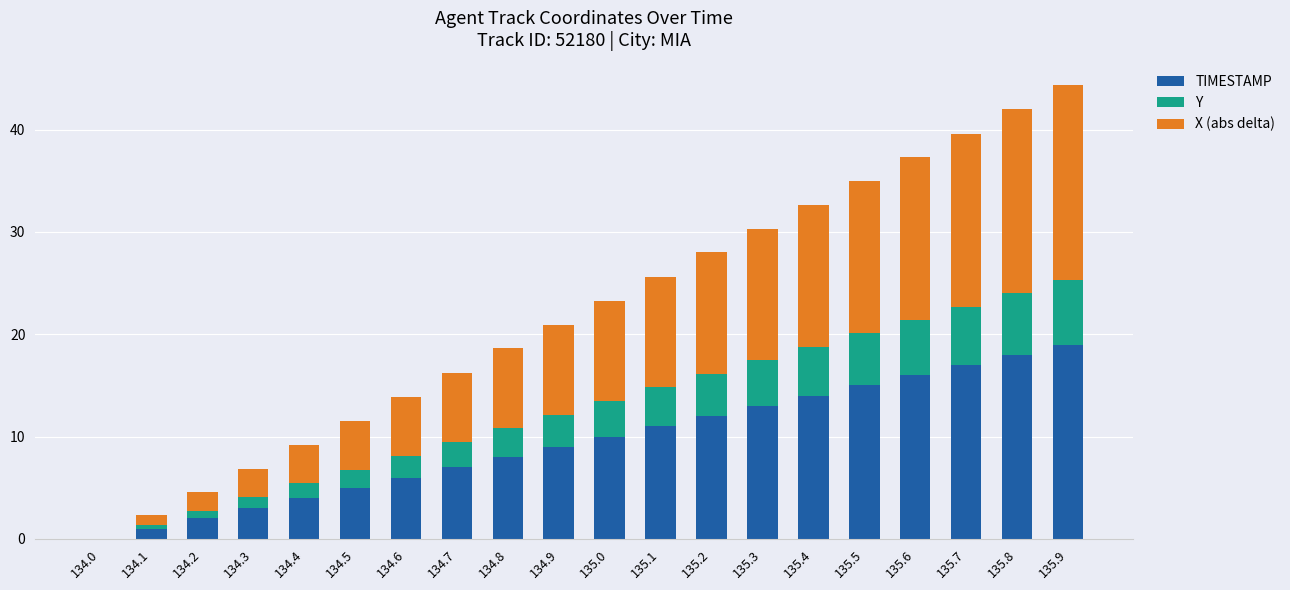

Which category has the highest value in the TIMESTAMP series?

135.9